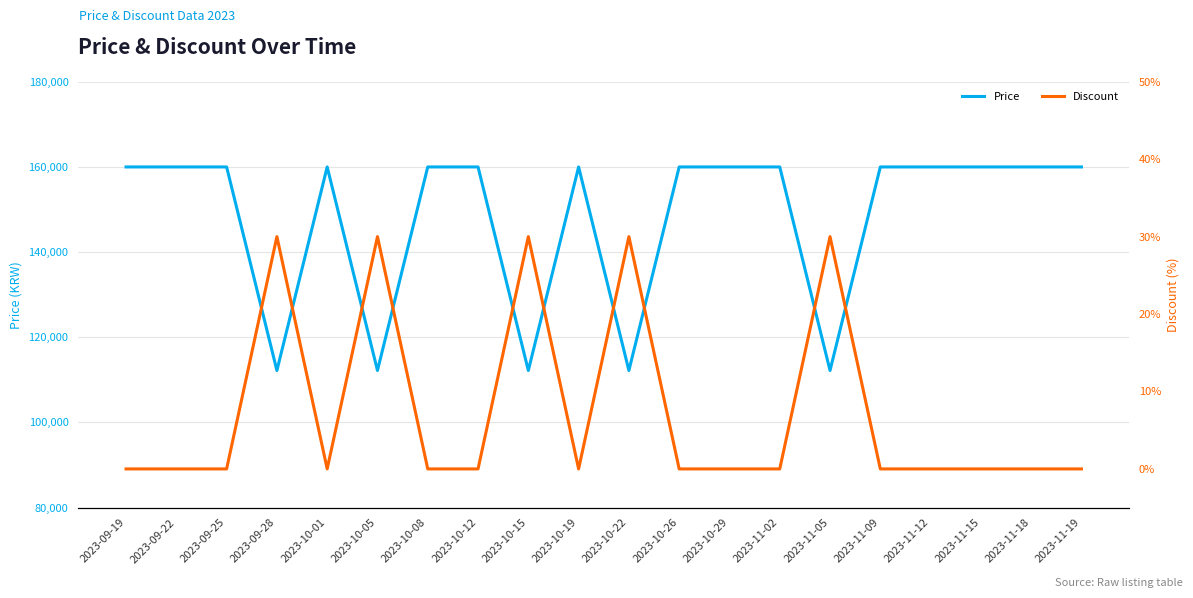

What is the total value across all series at 2023-10-26?

160000